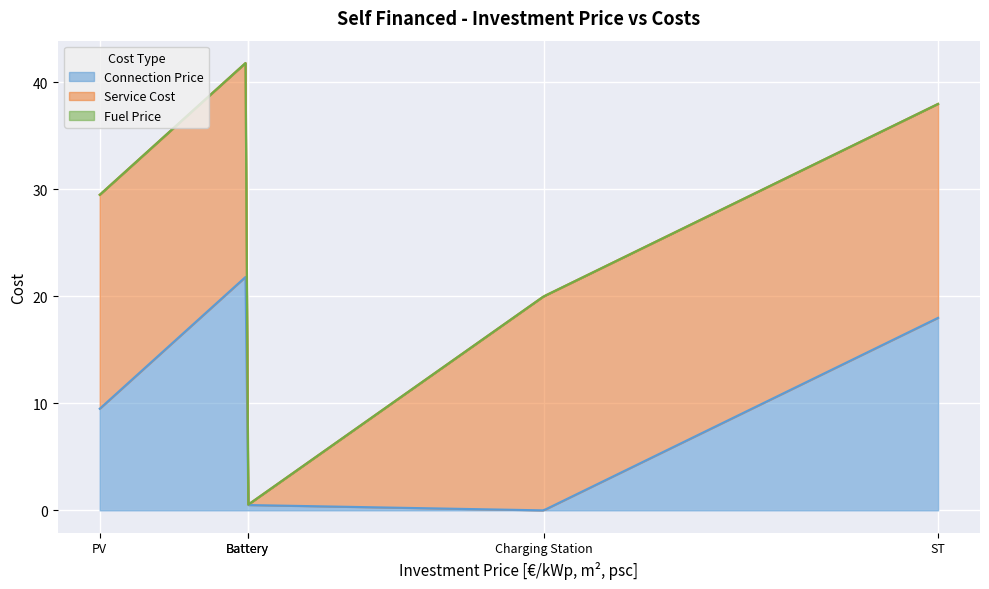

What is the maximum value for Connection Price?

21.8